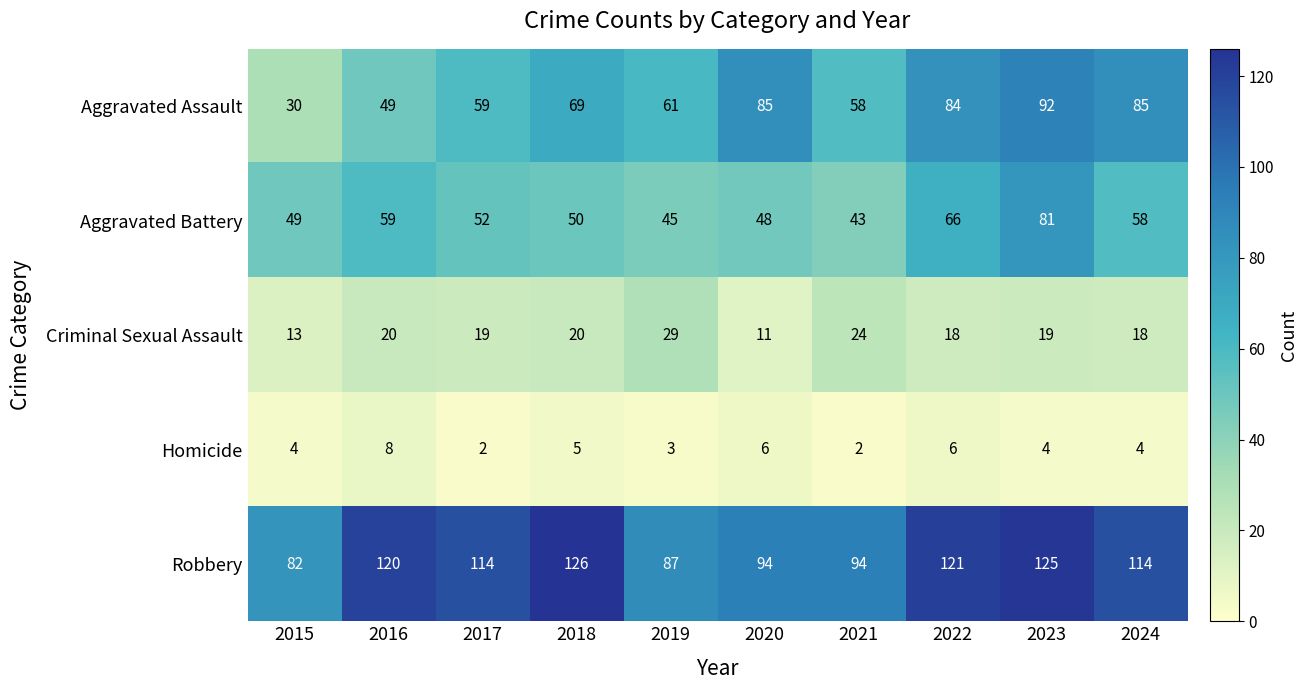

Rank the series by their maximum value, from highest to lowest.

Robbery, Aggravated Assault, Aggravated Battery, Criminal Sexual Assault, Homicide